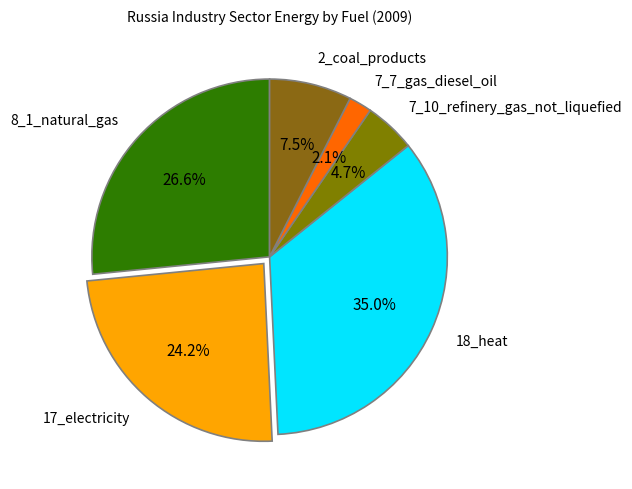

Is there any slice that represents more than half of the pie?

No